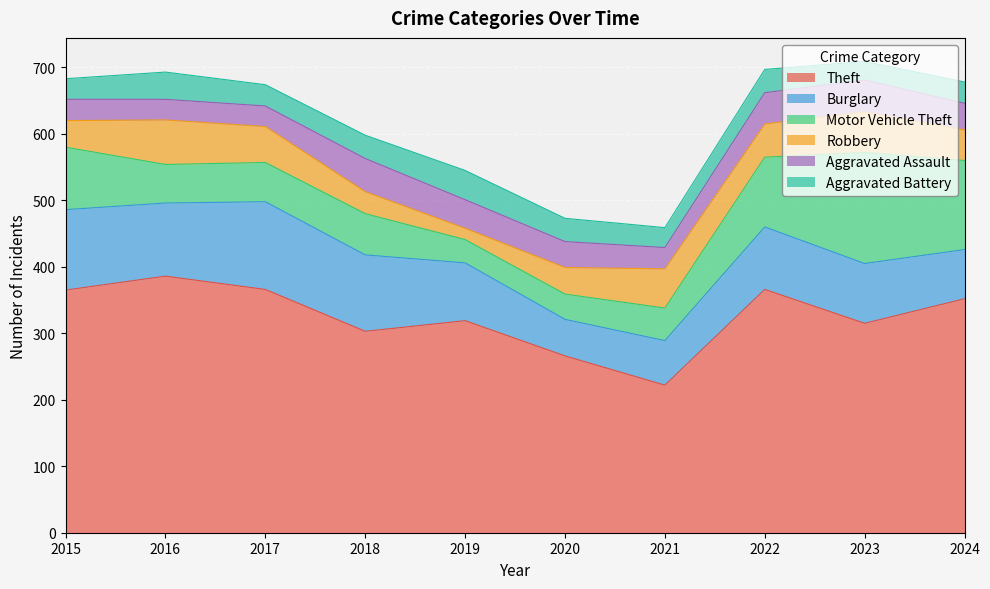

Which category has the highest value across all series?

2016